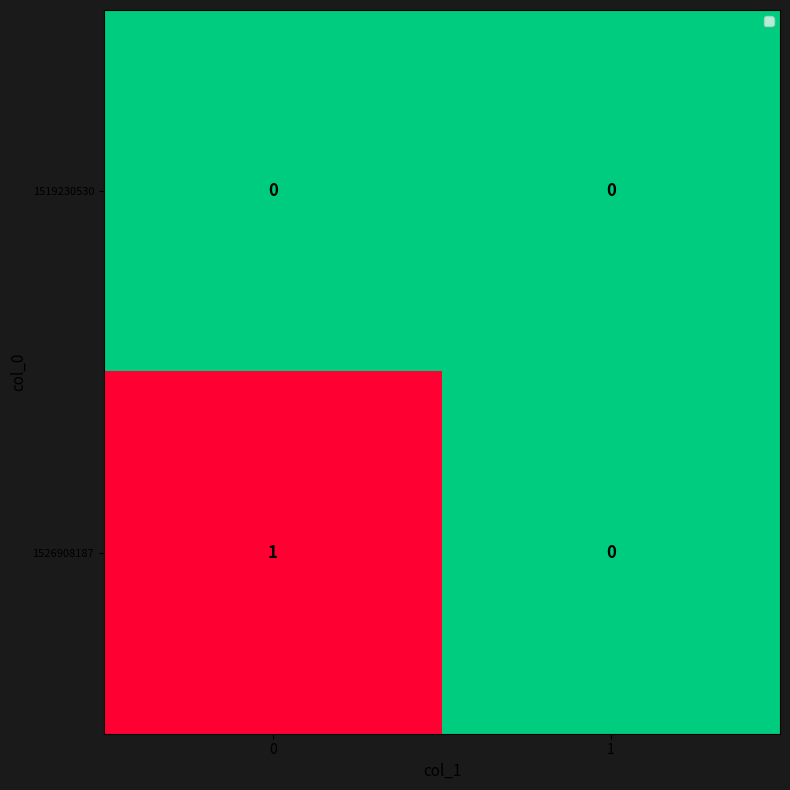

The value of 1526908187 at 0 is 2. True or false?

False